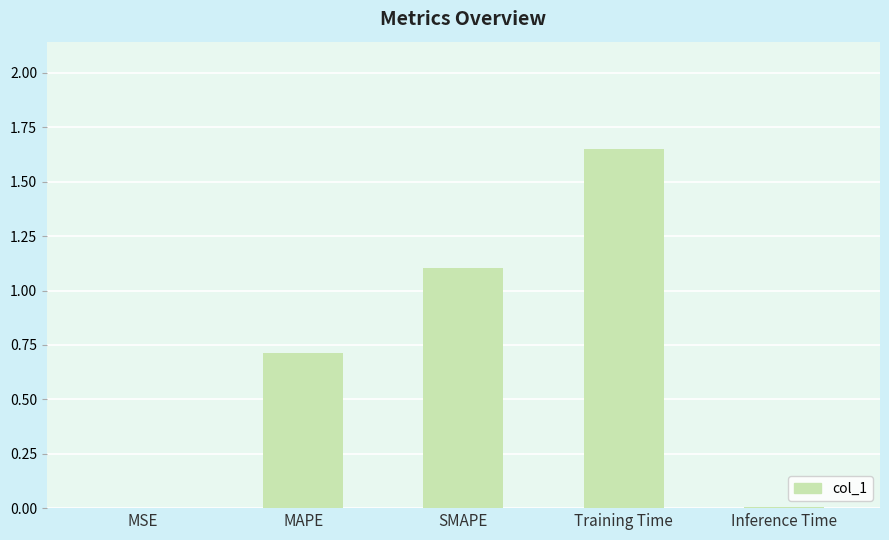

Which has a higher value, MSE or MAPE?

MAPE